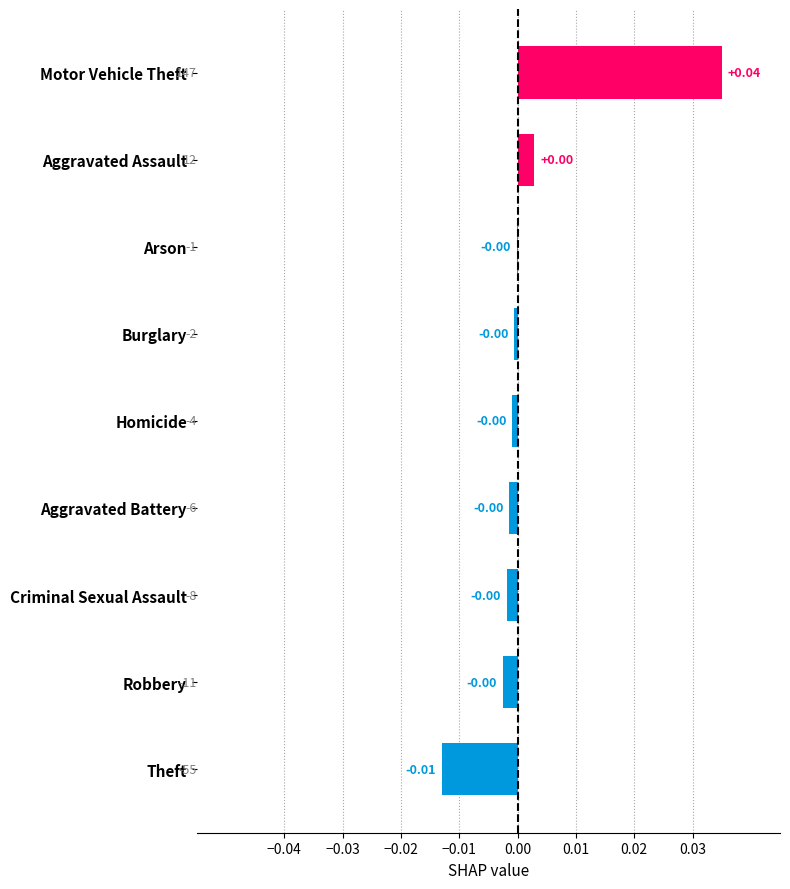

Between Theft and Burglary, which is larger?

Burglary